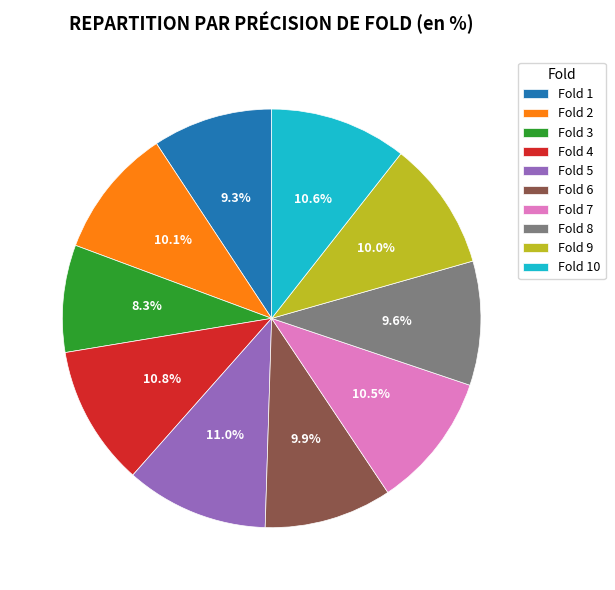

Is there a majority slice in this chart?

No